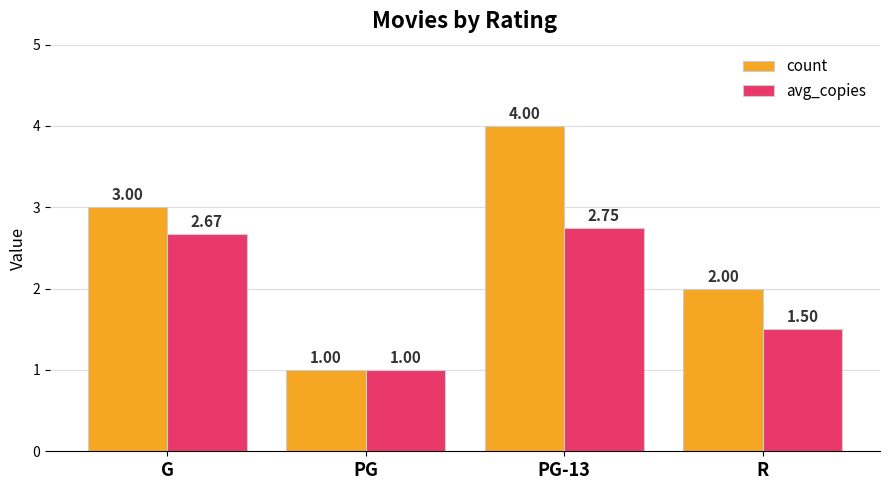

What position from the left is R?

4